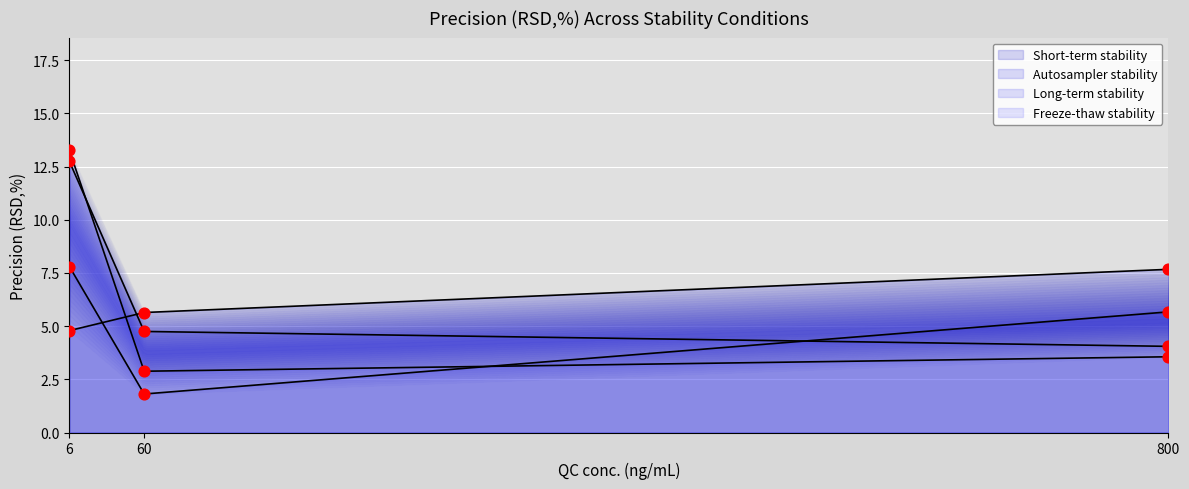

Which series reaches the minimum Y coordinate?

Short-term stability